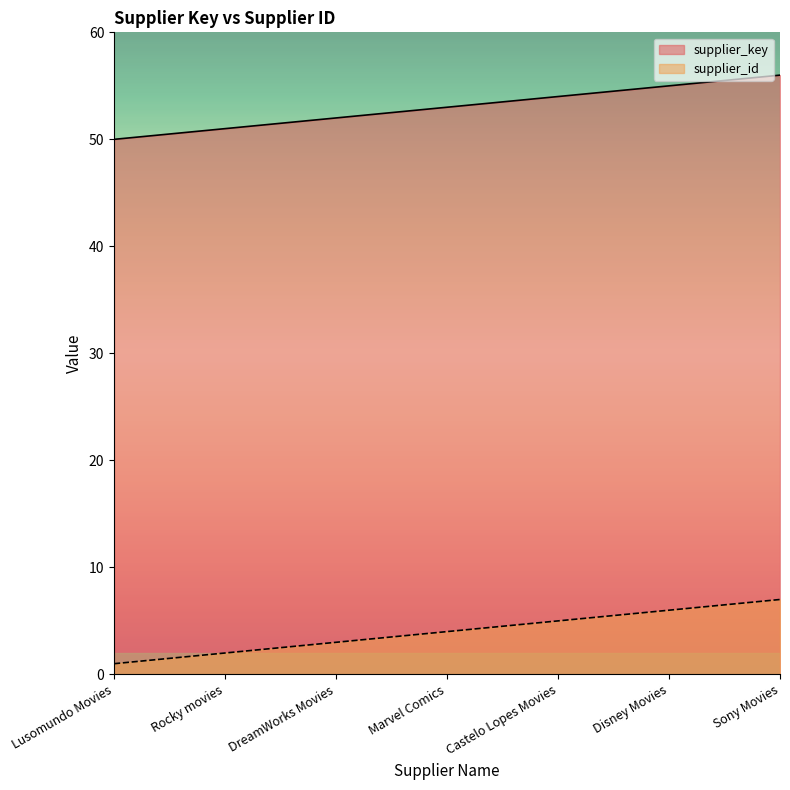

Read the supplier_id value at Sony Movies.

7